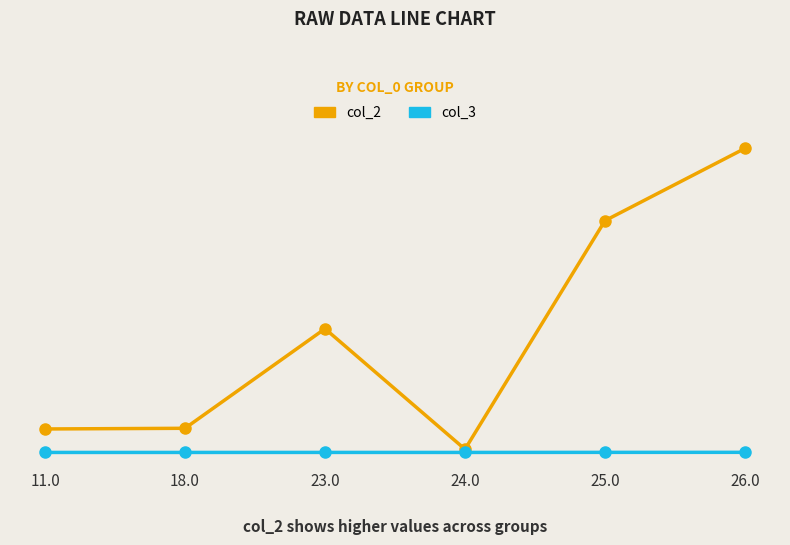

True or false: col_3 has more than 0 points higher than both neighbors.

True